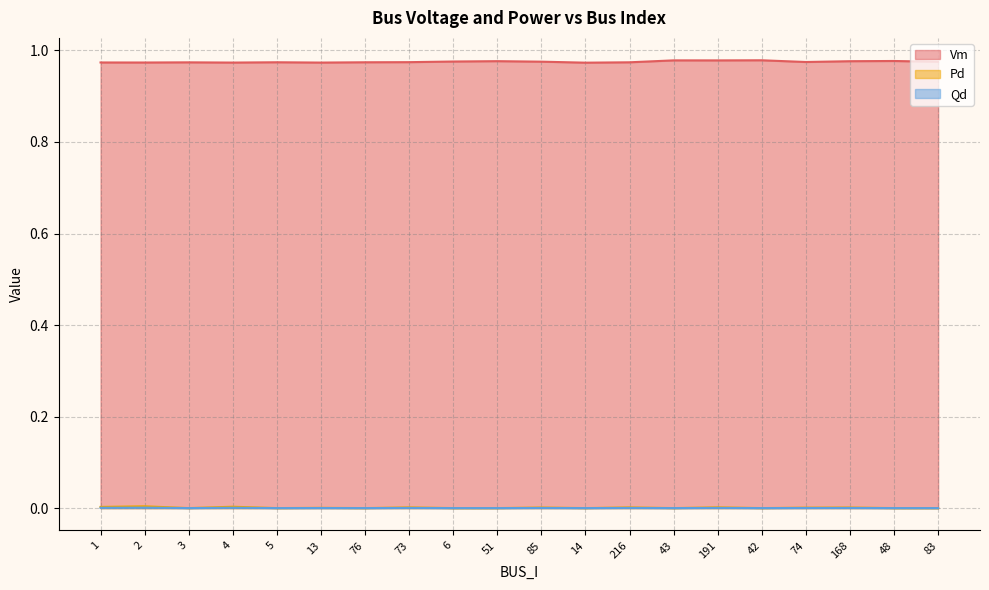

List the labels in order of Vm value, largest first.

42, 43, 191, 48, 51, 168, 6, 85, 83, 74, 73, 5, 76, 216, 3, 1, 2, 4, 13, 14